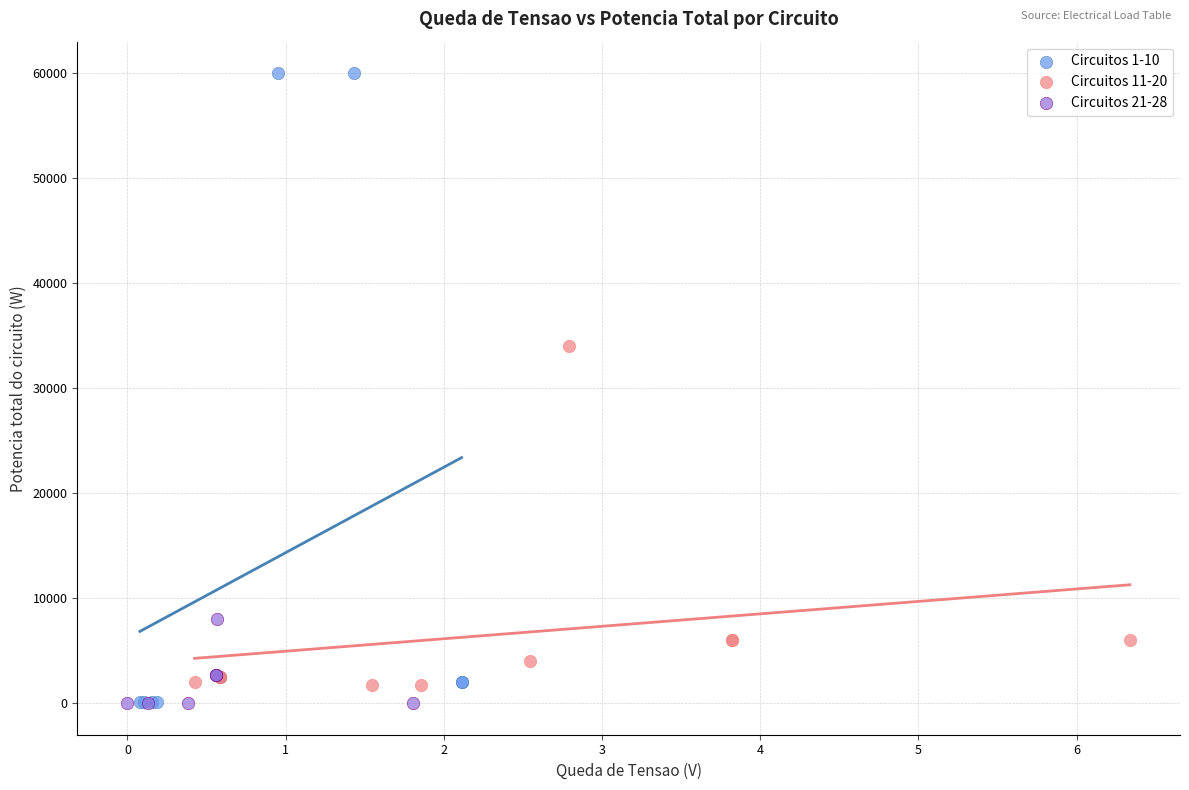

Which series reaches the maximum Y coordinate?

Circuitos 1-10